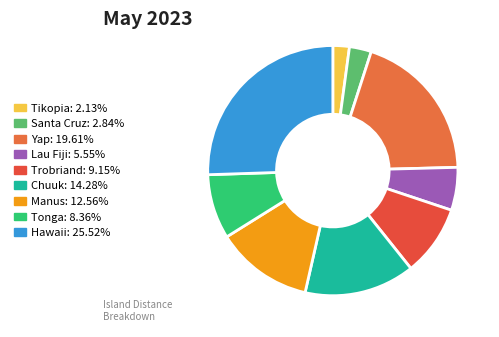

How many segments does this pie chart have?

9